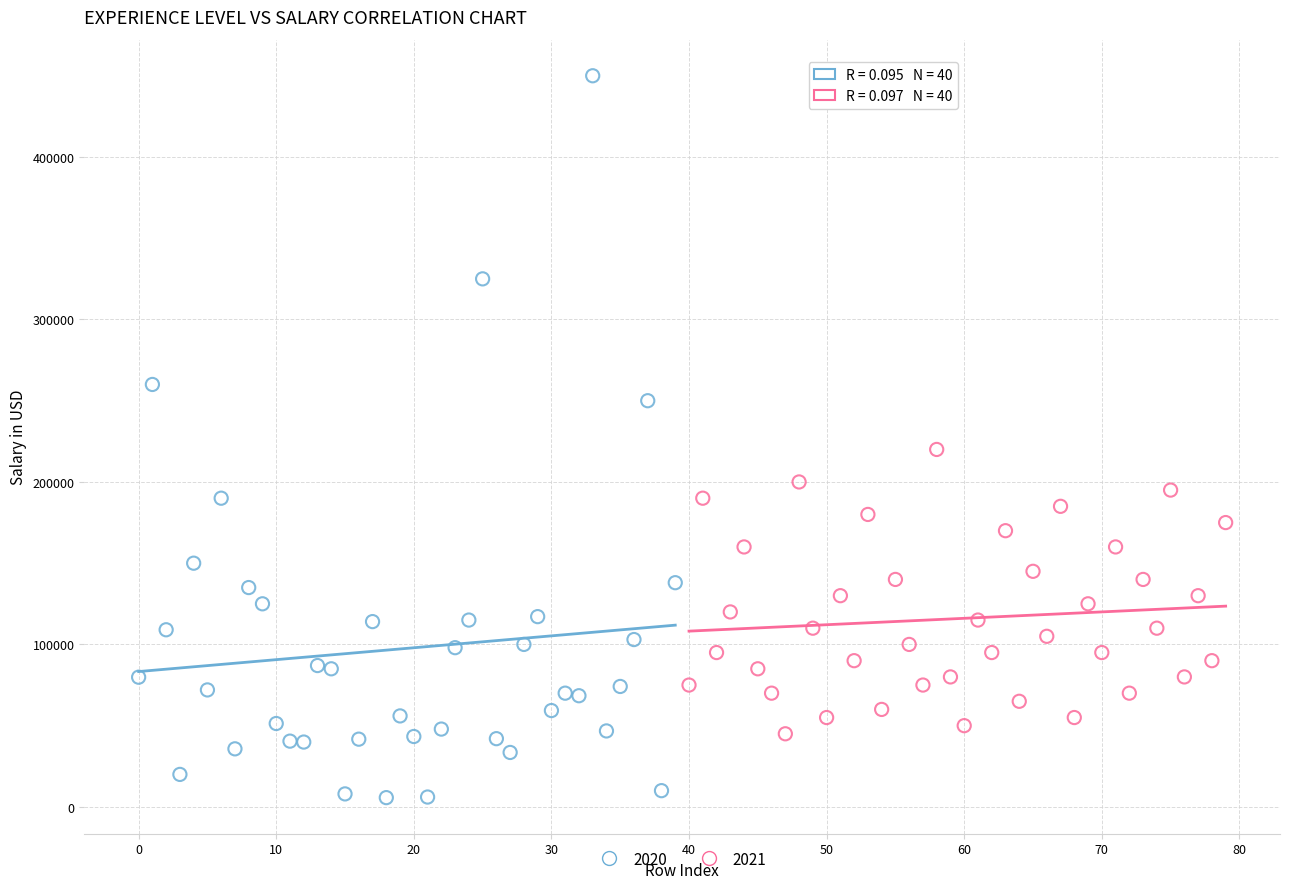

Which series contains the lowest Y value?

2020